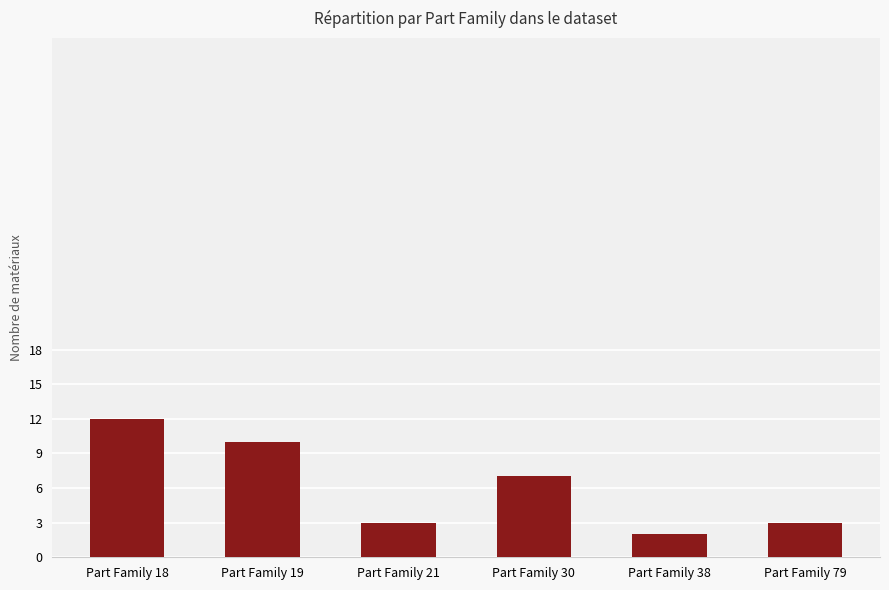

Count the values in the range 3 to 10.

4